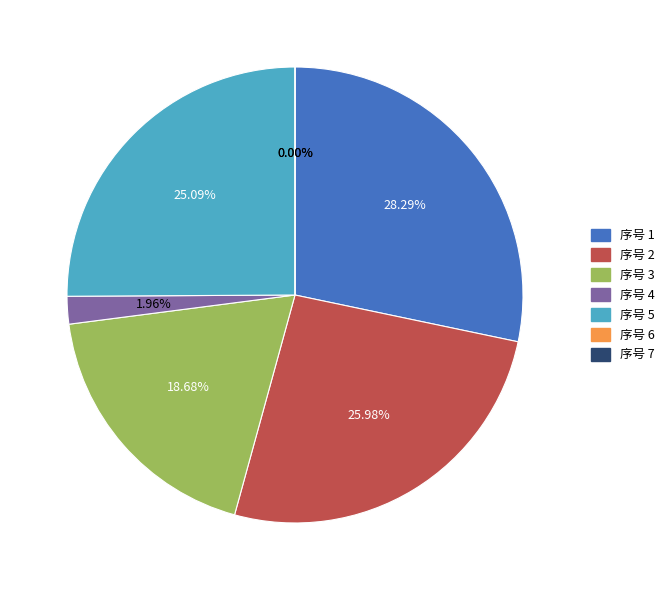

To the nearest percent, what is the average slice percentage?

14%